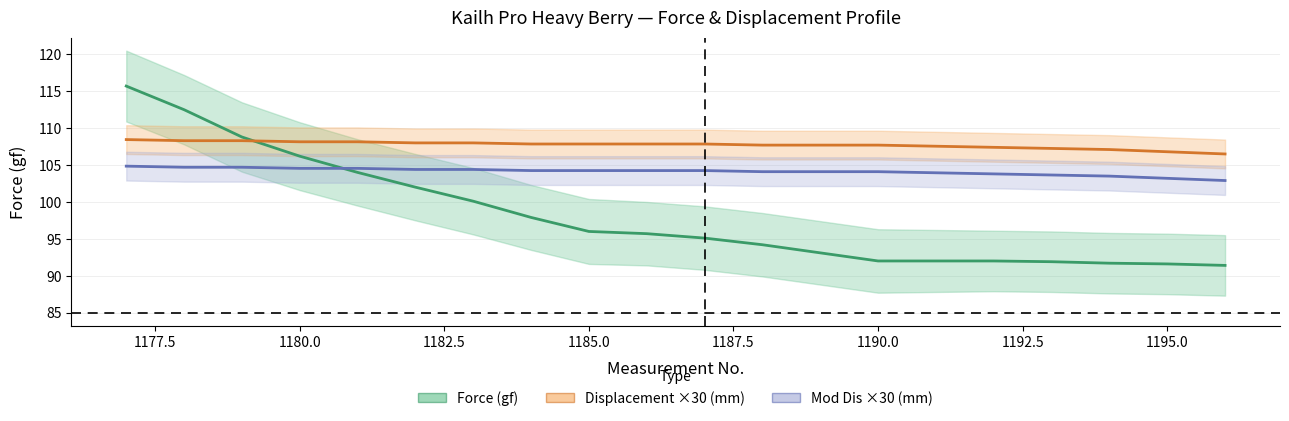

What is the difference between the second highest and second lowest values in the Force (gf) series?

20.9